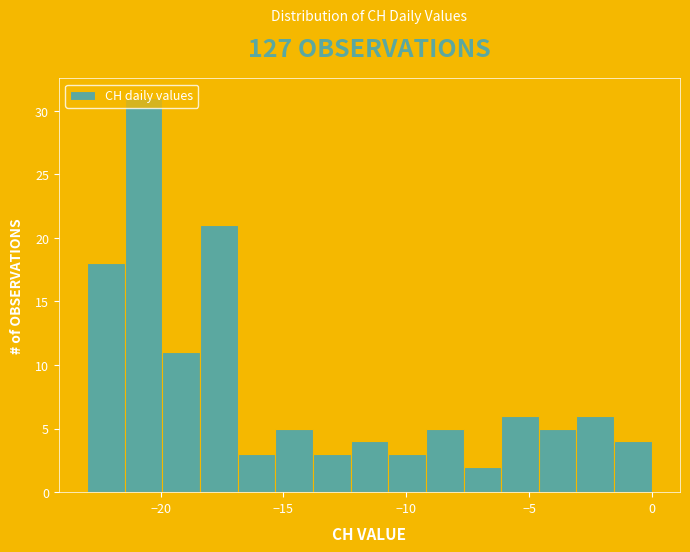

Read against the x-axis, roughly where is the centre of the tallest bar?

-20.5